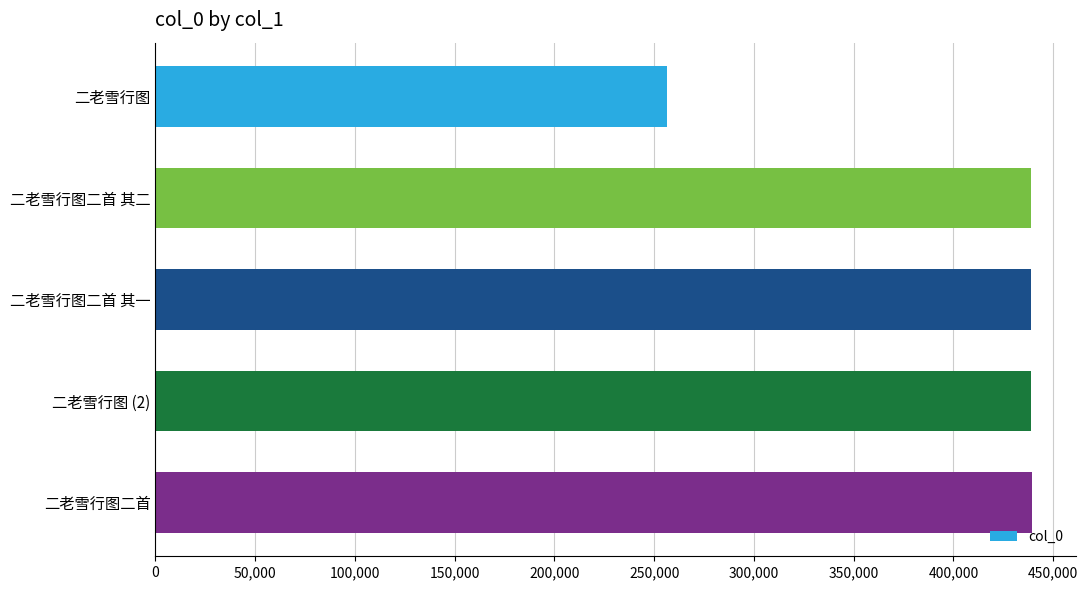

At which label is the value closest to 347998?

二老雪行图二首 其一